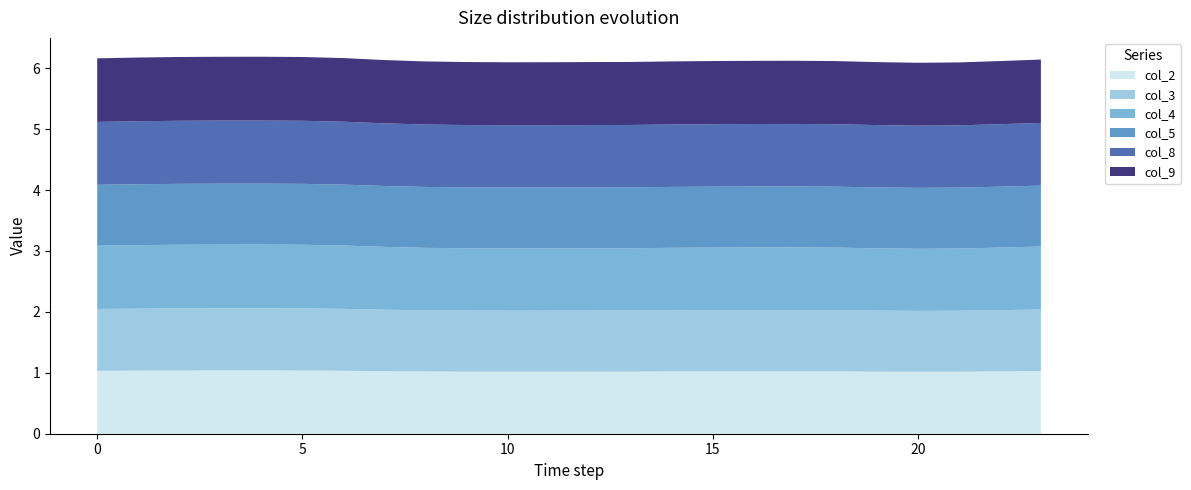

Reading left to right, what are all the values shown in this chart?

col_2: 1.0	1.0	1.0	1.0	1.0	1.0	1.0	1.0	1.0	1.0	1.0	1.0	1.0	1.0	1.0	1.0	1.0	1.0	1.0	1.0	1.0	1.0	1.0	1.0
col_3: 1.0	1.0	1.0	1.0	1.0	1.0	1.0	1.0	1.0	1.0	1.0	1.0	1.0	1.0	1.0	1.0	1.0	1.0	1.0	1.0	1.0	1.0	1.0	1.0
col_4: 1.0	1.0	1.0	1.0	1.0	1.0	1.0	1.0	1.0	1.0	1.0	1.0	1.0	1.0	1.0	1.0	1.0	1.0	1.0	1.0	1.0	1.0	1.0	1.0
col_5: 1.0	1.0	1.0	1.0	1.0	1.0	1.0	1.0	1.0	1.0	1.0	1.0	1.0	1.0	1.0	1.0	1.0	1.0	1.0	1.0	1.0	1.0	1.0	1.0
col_8: 1.0	1.0	1.0	1.0	1.0	1.0	1.0	1.0	1.0	1.0	1.0	1.0	1.0	1.0	1.0	1.0	1.0	1.0	1.0	1.0	1.0	1.0	1.0	1.0
col_9: 1.0	1.0	1.0	1.0	1.0	1.0	1.0	1.0	1.0	1.0	1.0	1.0	1.0	1.0	1.0	1.0	1.0	1.0	1.0	1.0	1.0	1.0	1.0	1.0